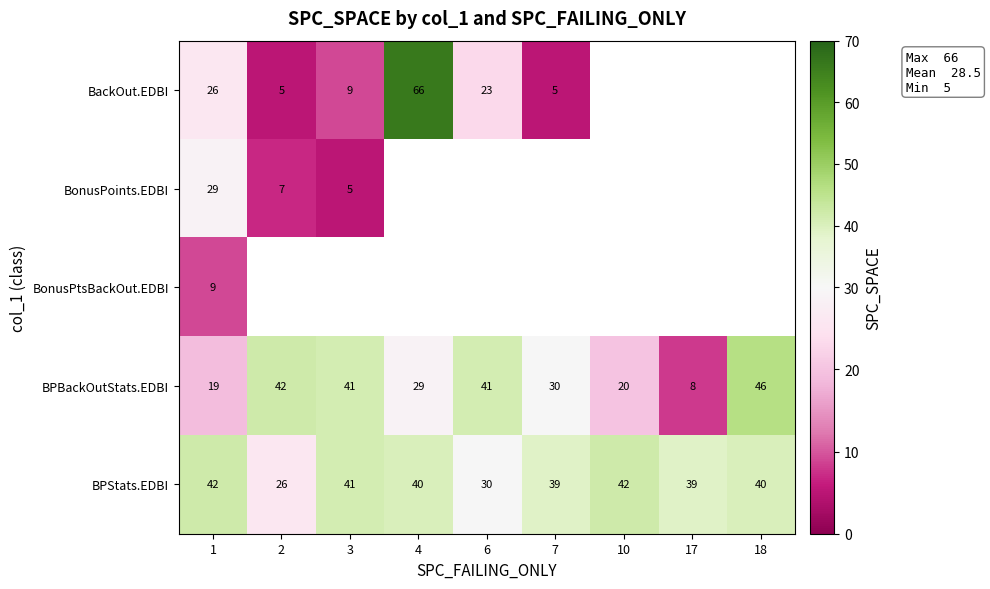

The BPStats.EDBI series shows 67 at 7. True or false?

False